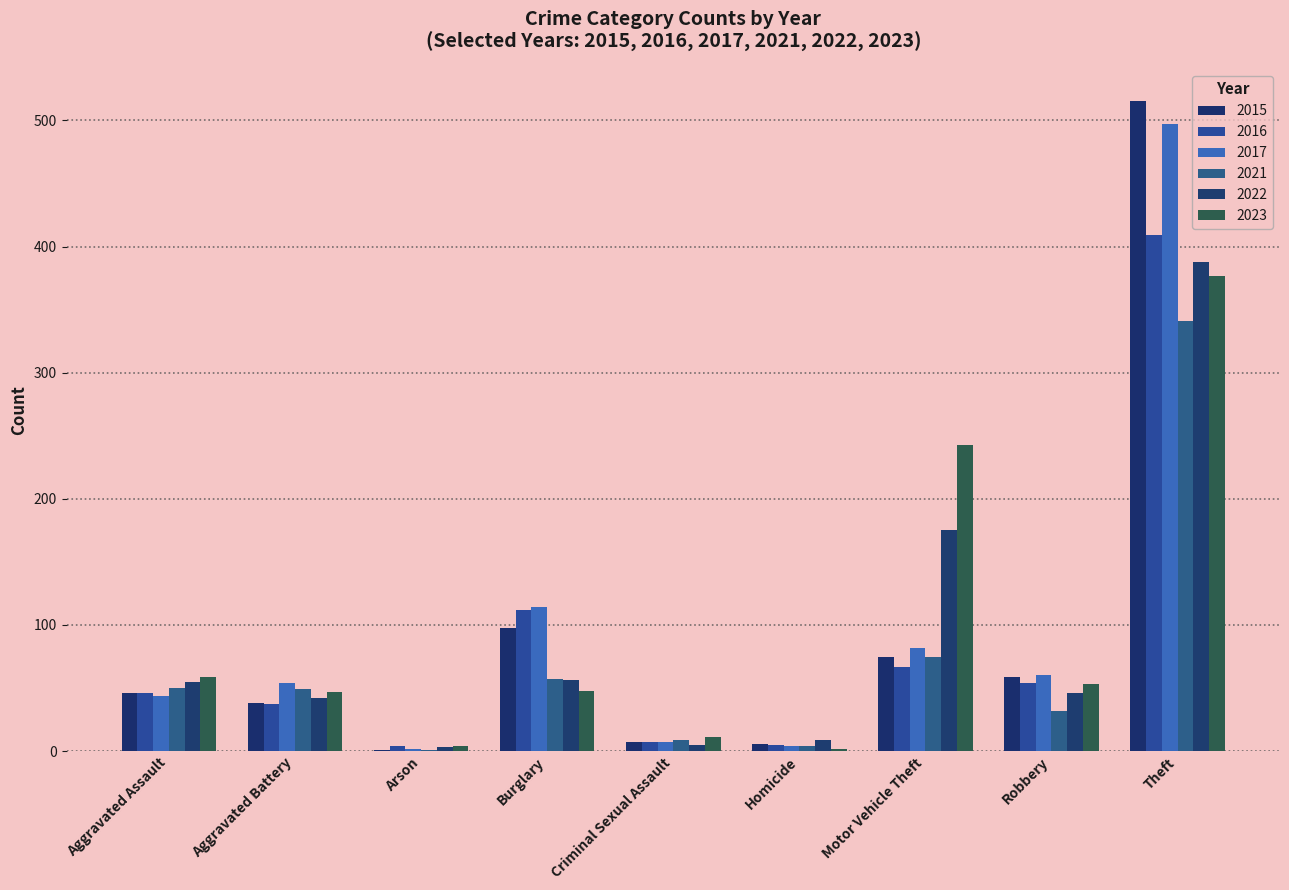

Rank the series at Criminal Sexual Assault from lowest to highest value.

2022, 2015, 2016, 2017, 2021, 2023